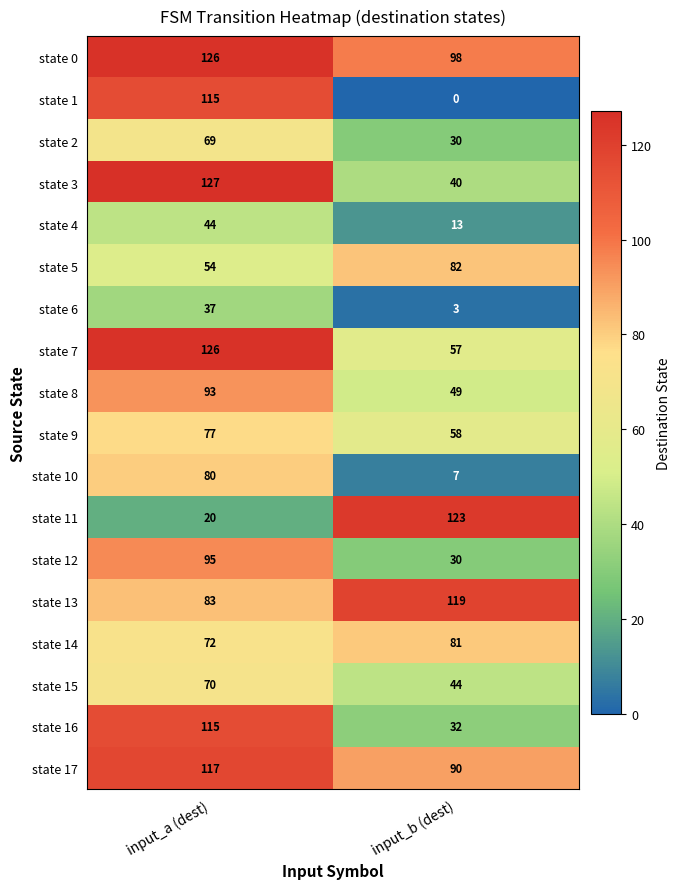

The value of state 10 at input_a (dest) is 25. True or false?

False